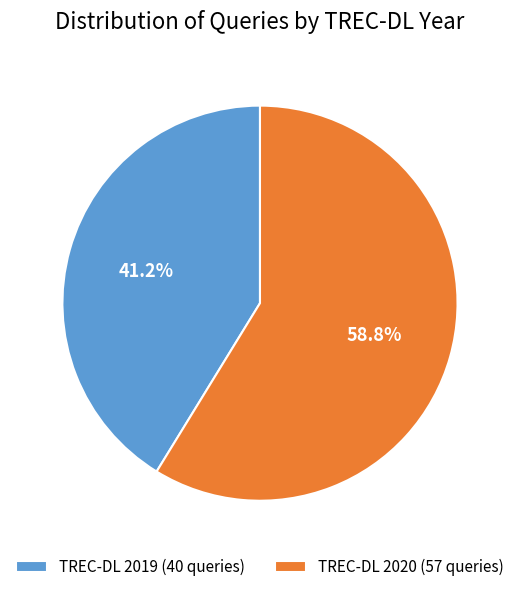

Approximately how many times larger is the value at TREC-DL 2020 (57 queries) compared to TREC-DL 2019 (40 queries)?

1.4